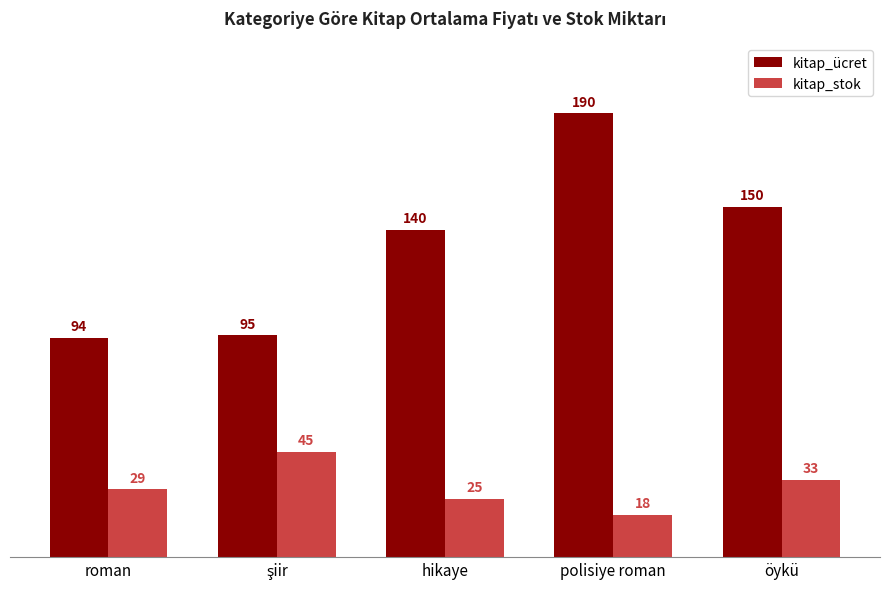

How many groups of bars are there?

5